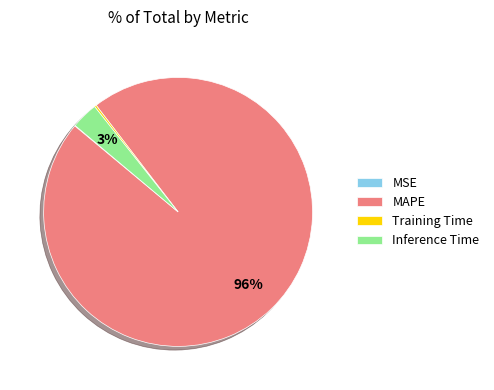

To the nearest percent, what is the average slice percentage?

25%